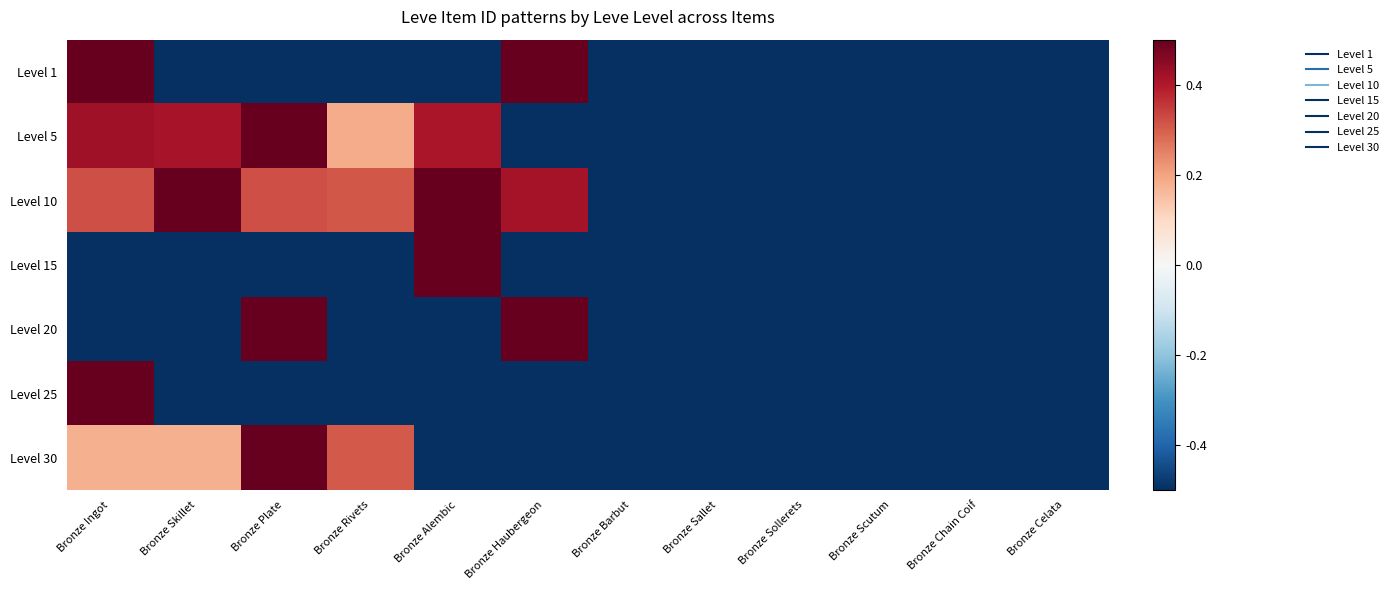

Rank the series by their maximum value, from highest to lowest.

Level 1, Level 5, Level 10, Level 15, Level 20, Level 25, Level 30